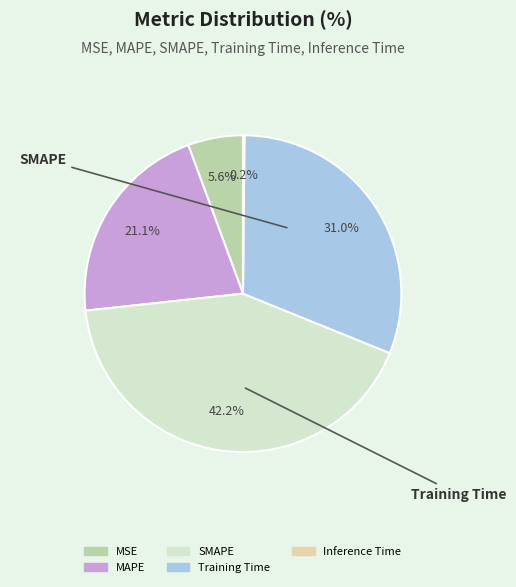

Which slice is the smallest?

Inference Time